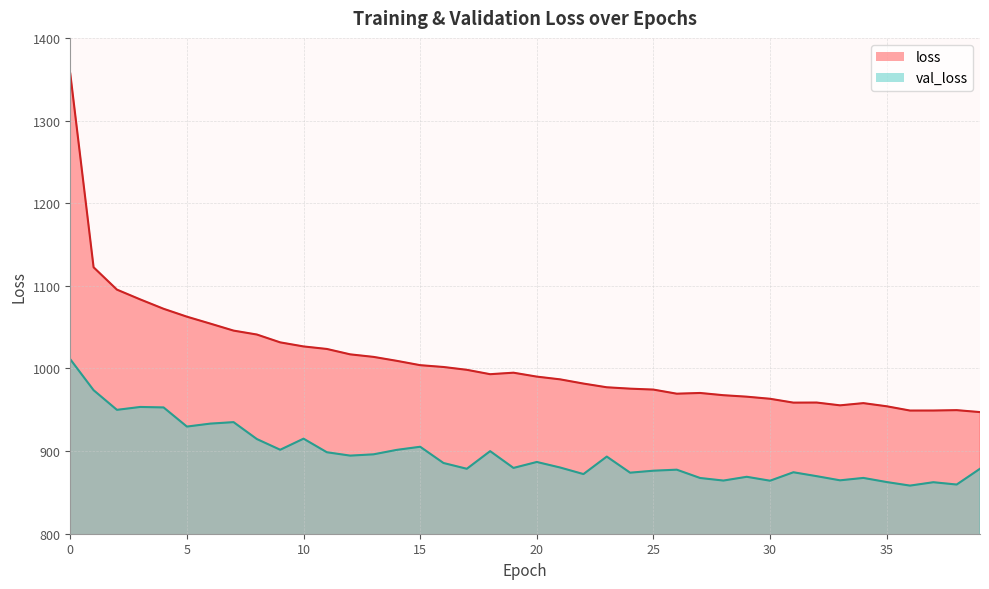

The value of val_loss at 35 is 862.5. True or false?

True